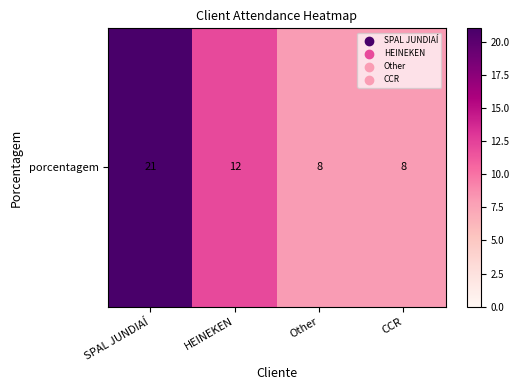

What is the difference between the maximum and minimum values?

13